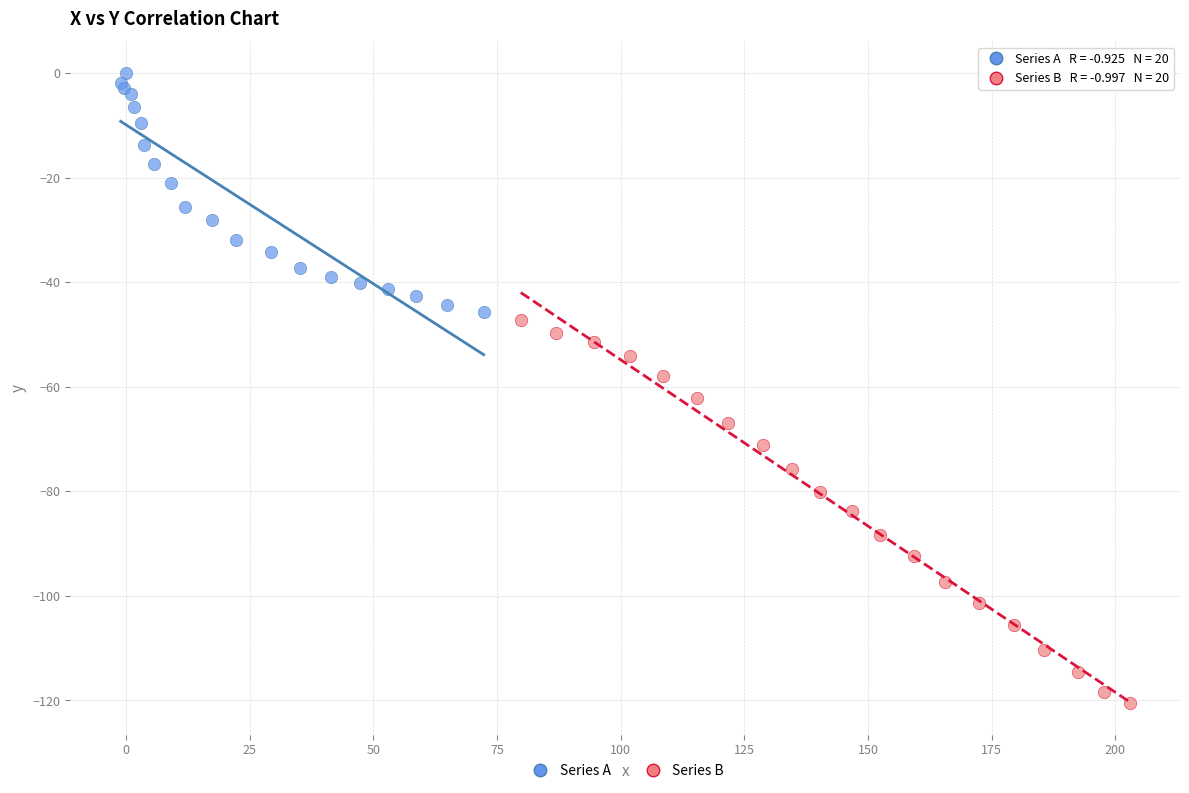

Which series reaches the minimum Y coordinate?

Series B